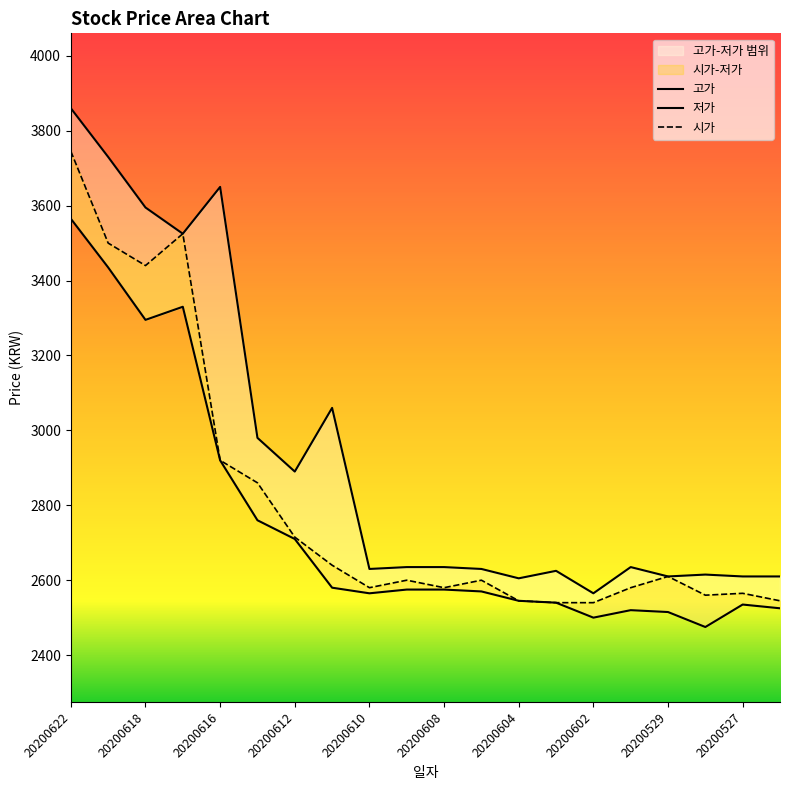

Read the 저가 value at 20200618, to the nearest 10.

3300